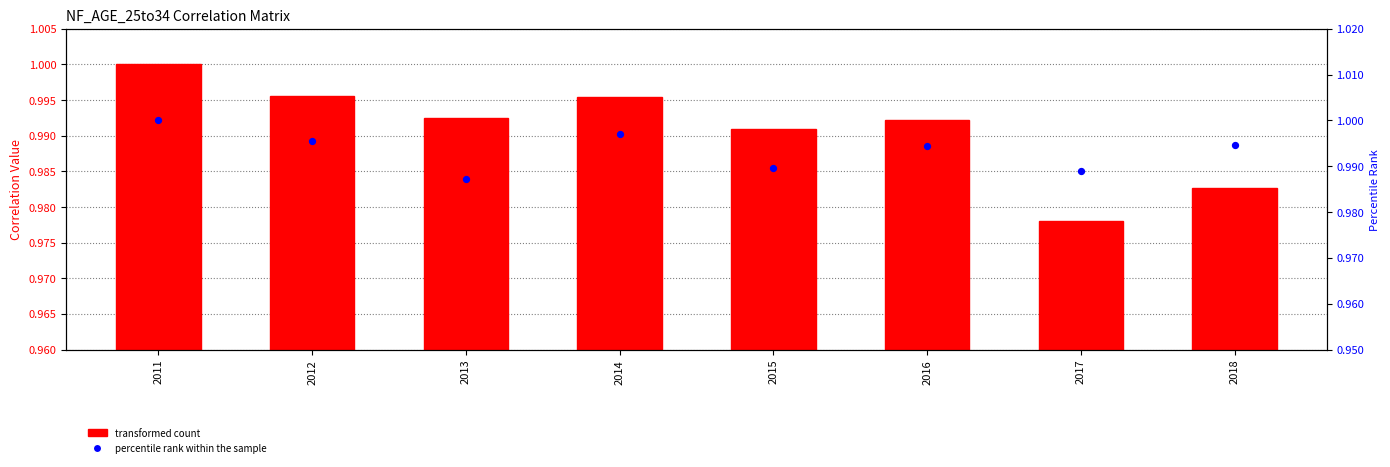

Which series reaches the minimum Y coordinate?

transformed count